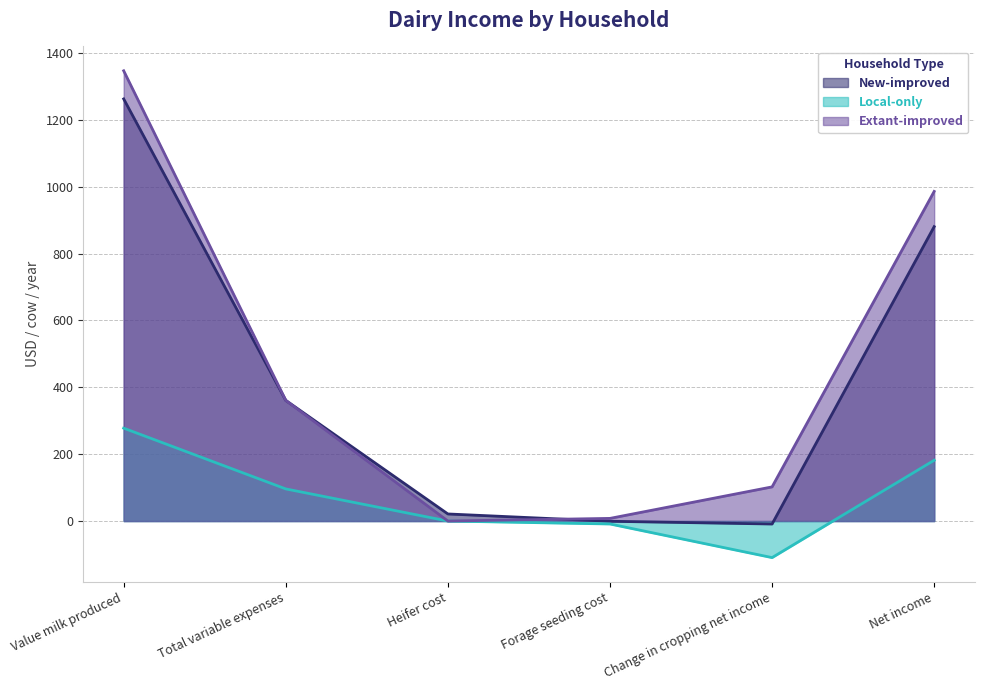

Which series has the largest total across all categories?

Extant-improved